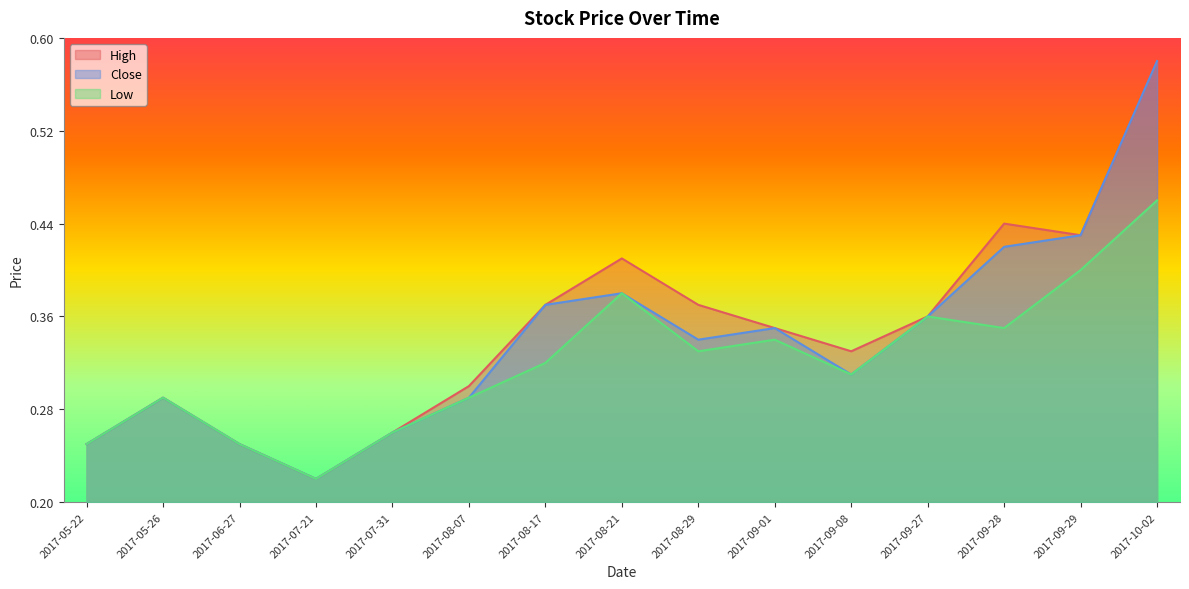

True or false: Close has a value of 0.5 at 2017-08-21.

True